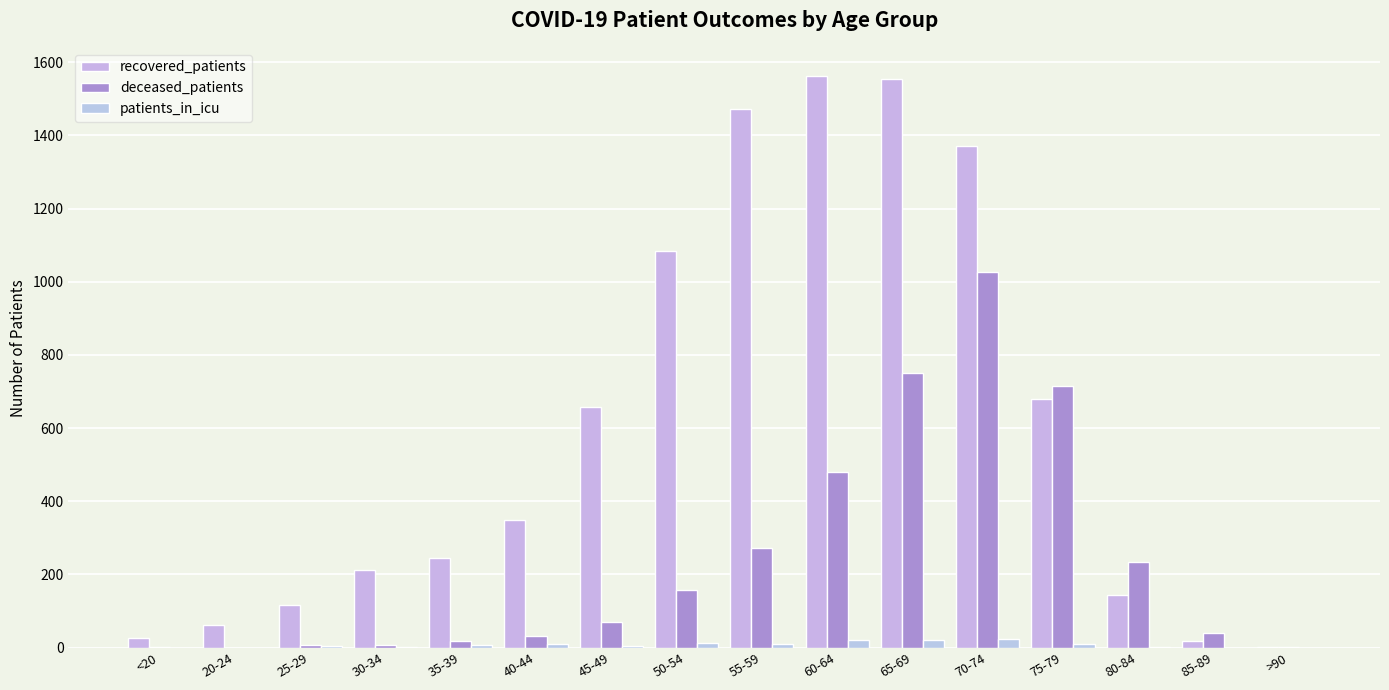

Is it true that recovered_patients equals 1084 at 50-54?

True